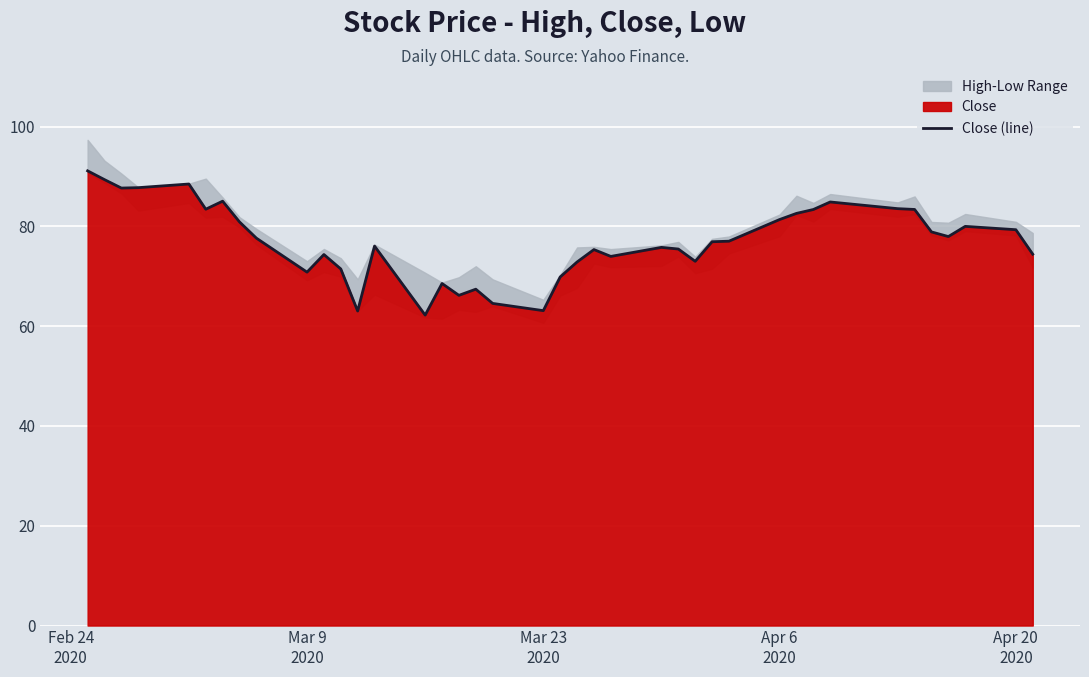

What is the difference between the second highest and minimum values?

27.2